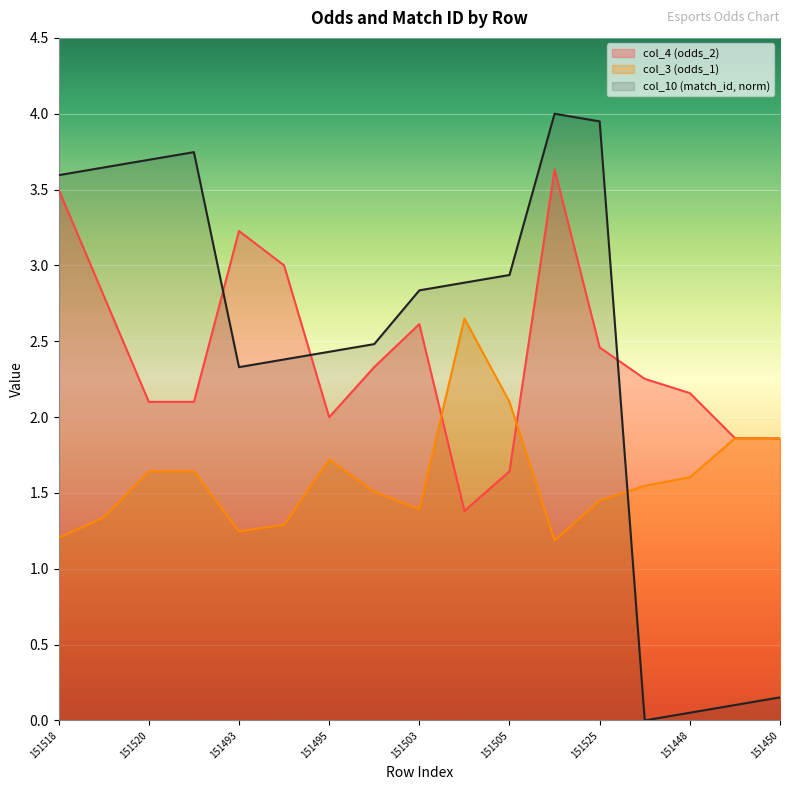

What position from the left is 151493?

5